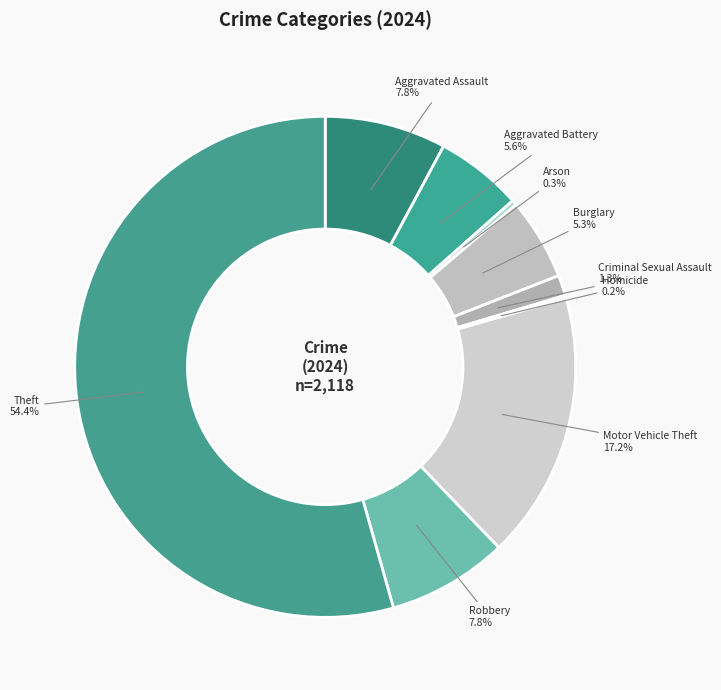

Does Theft account for over 50% of the chart?

Yes